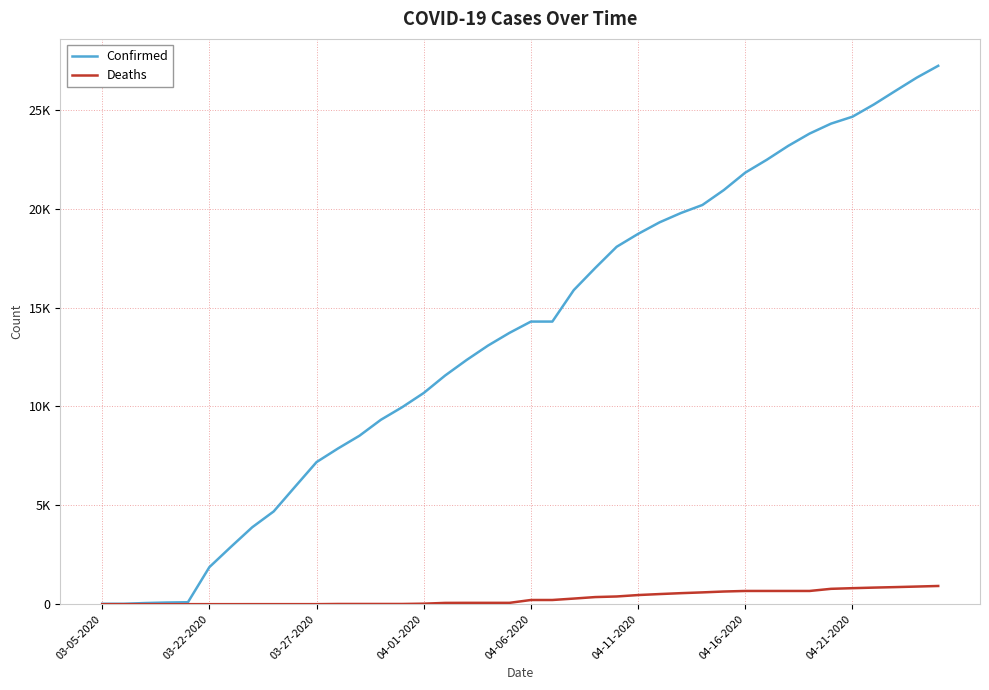

Is this an area chart (filled region under the line)?

No